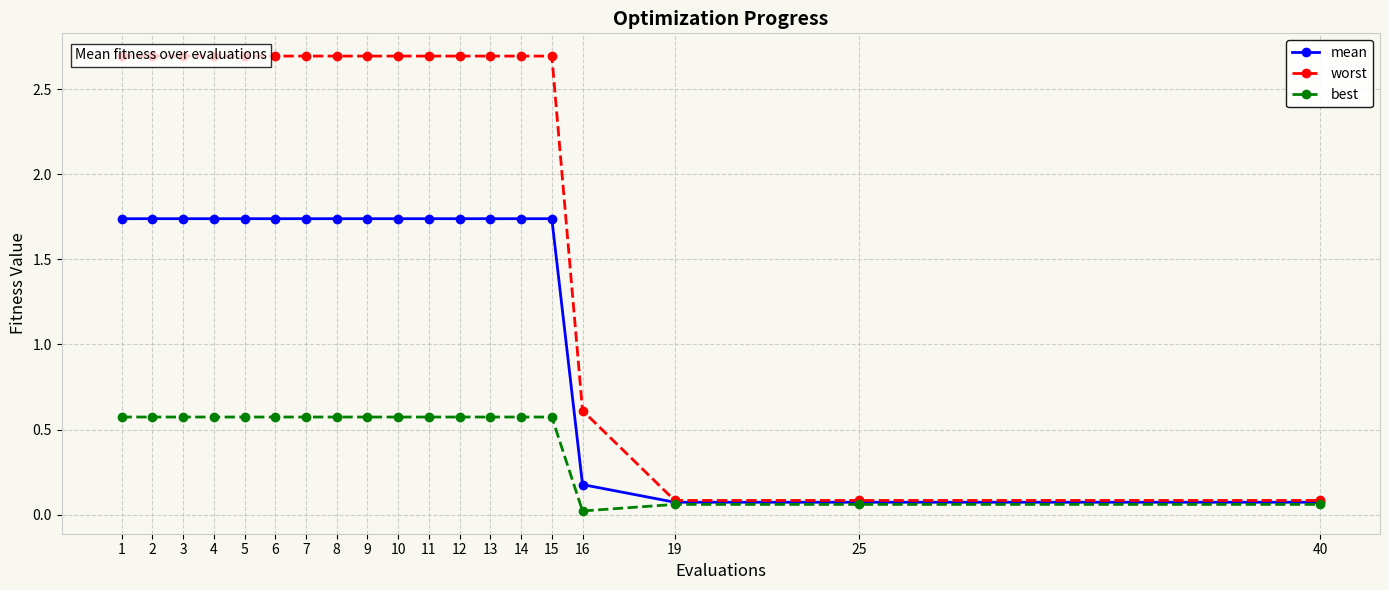

What is the difference between the highest and lowest values at 10?

2.1